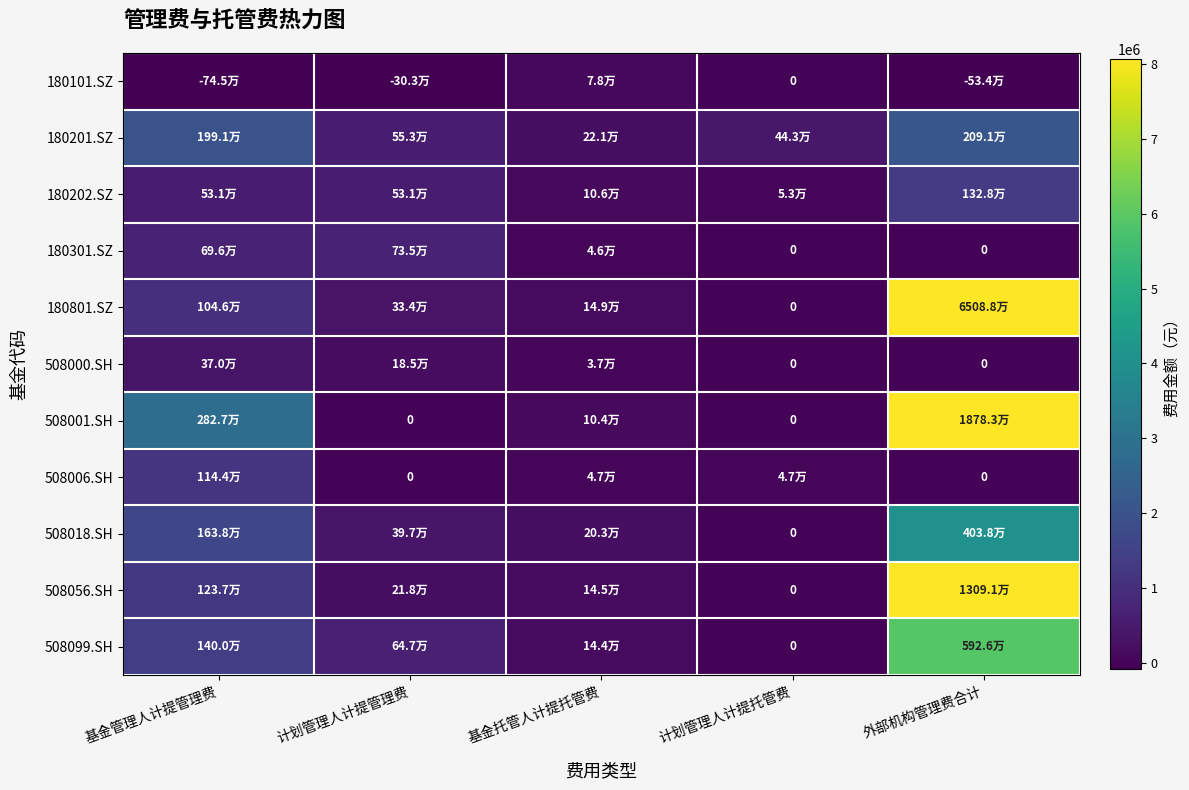

At how many categories does at least one series exceed 18852384?

1